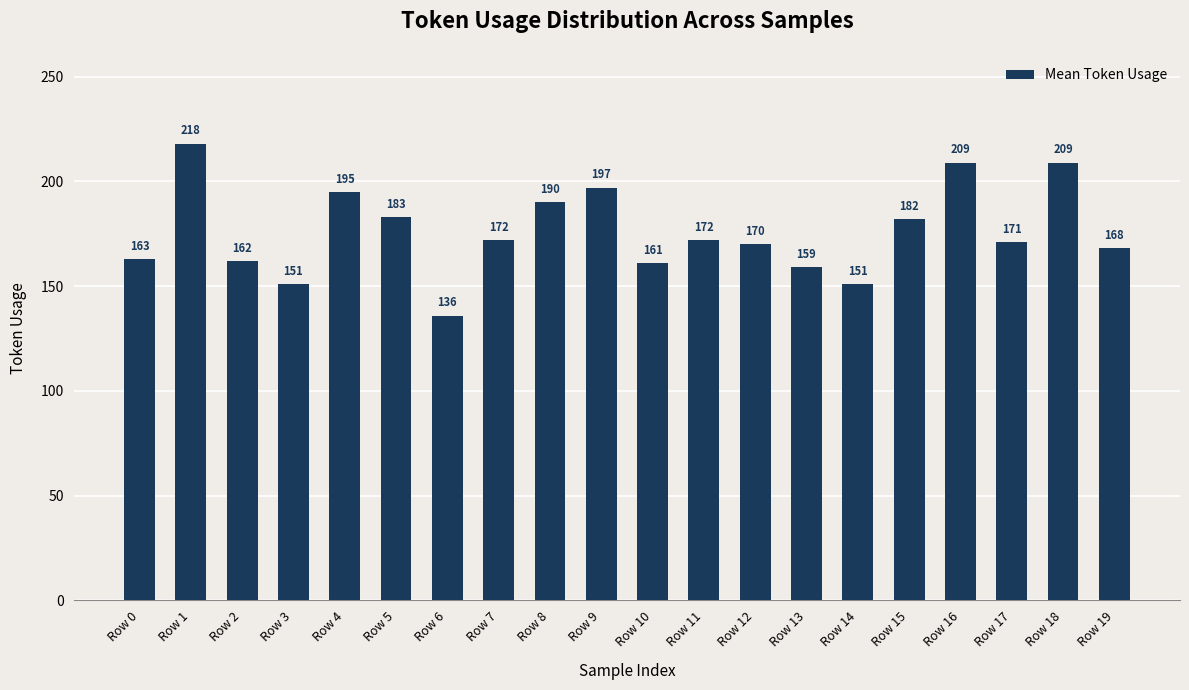

Which label corresponds to the smallest value in the chart?

Row 6